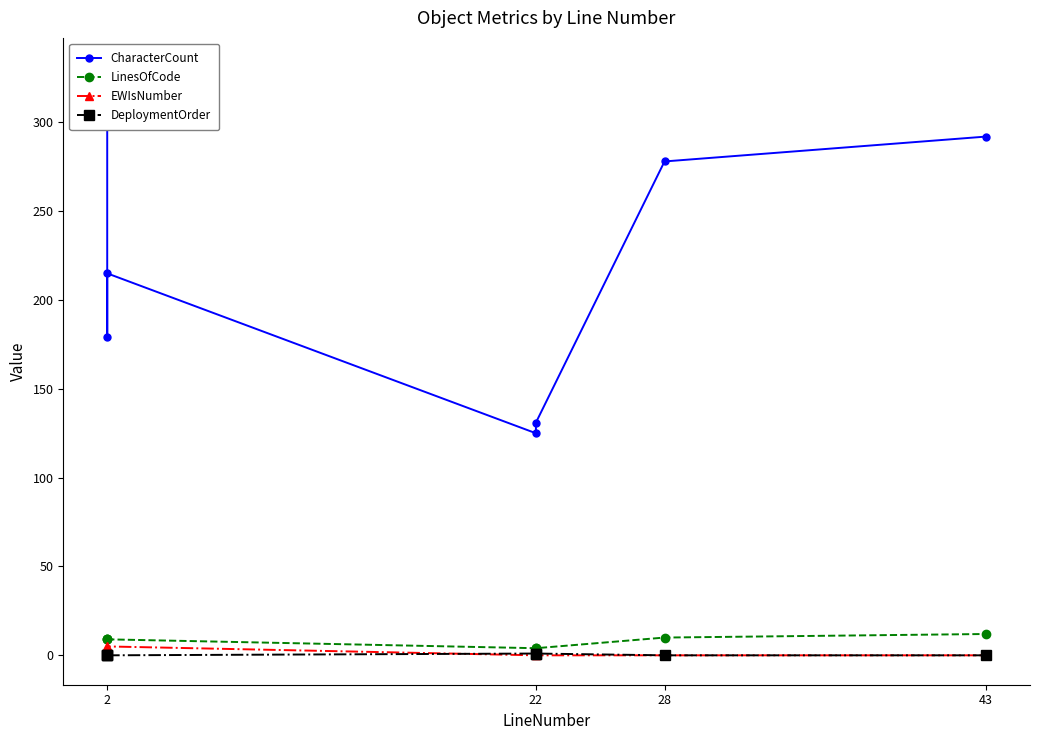

What is the difference between the maximum and minimum values in the LinesOfCode series?

8